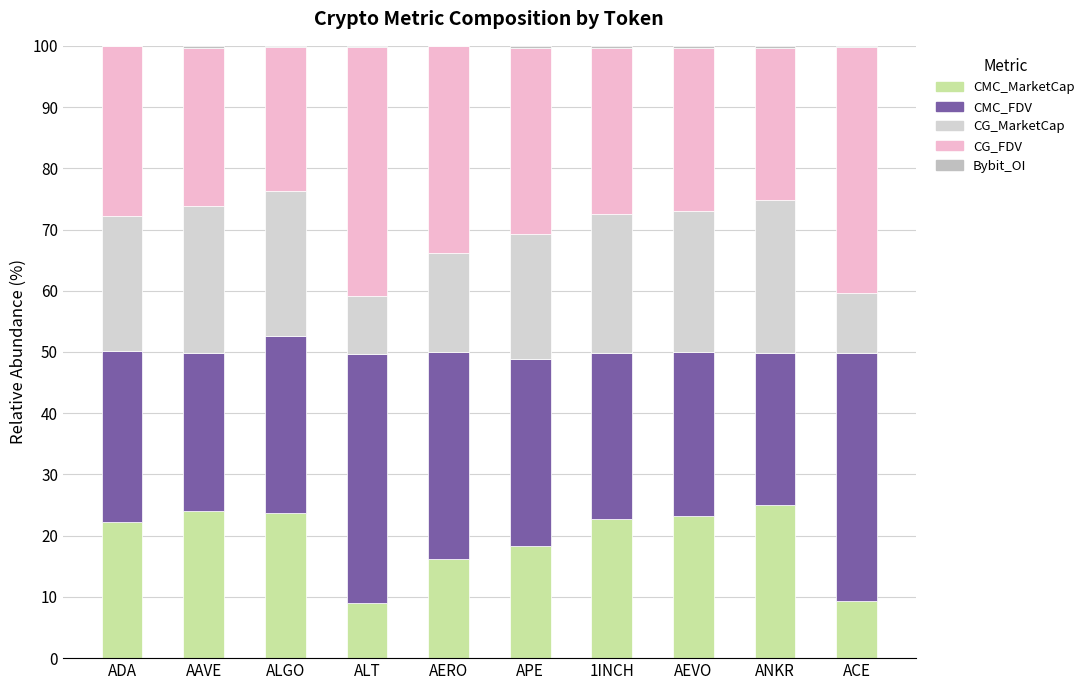

What is the label of the 4th bar from the left?

ALT